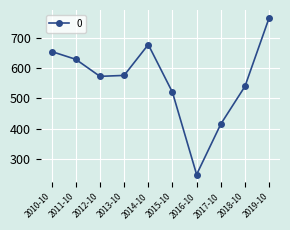

What value does the data have at 2017-10?

414.9